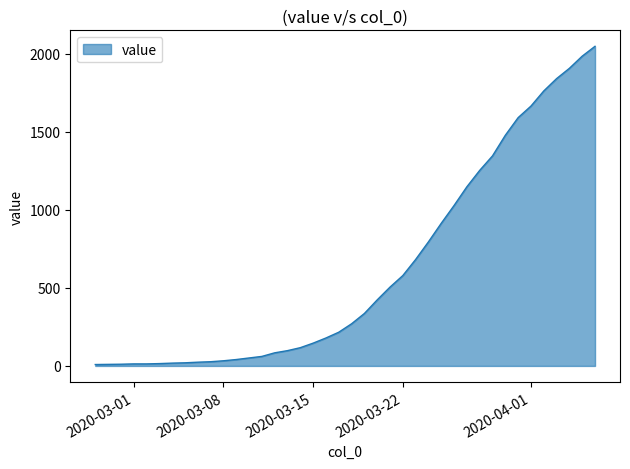

What is the difference between the maximum and minimum values?

2039